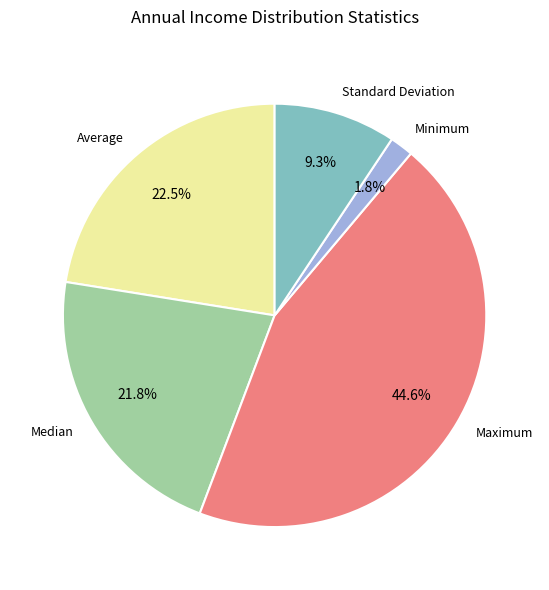

Which slice is the largest?

Maximum